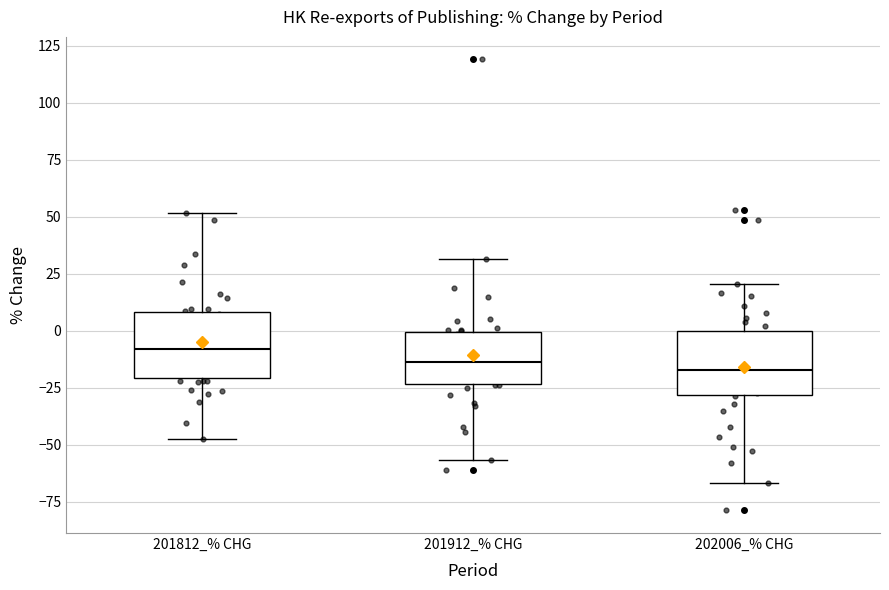

Where is the lower edge of the box for 201912_% CHG on the y-axis? The values are not printed on the chart, so give them approximately, as read against the axis.

-25